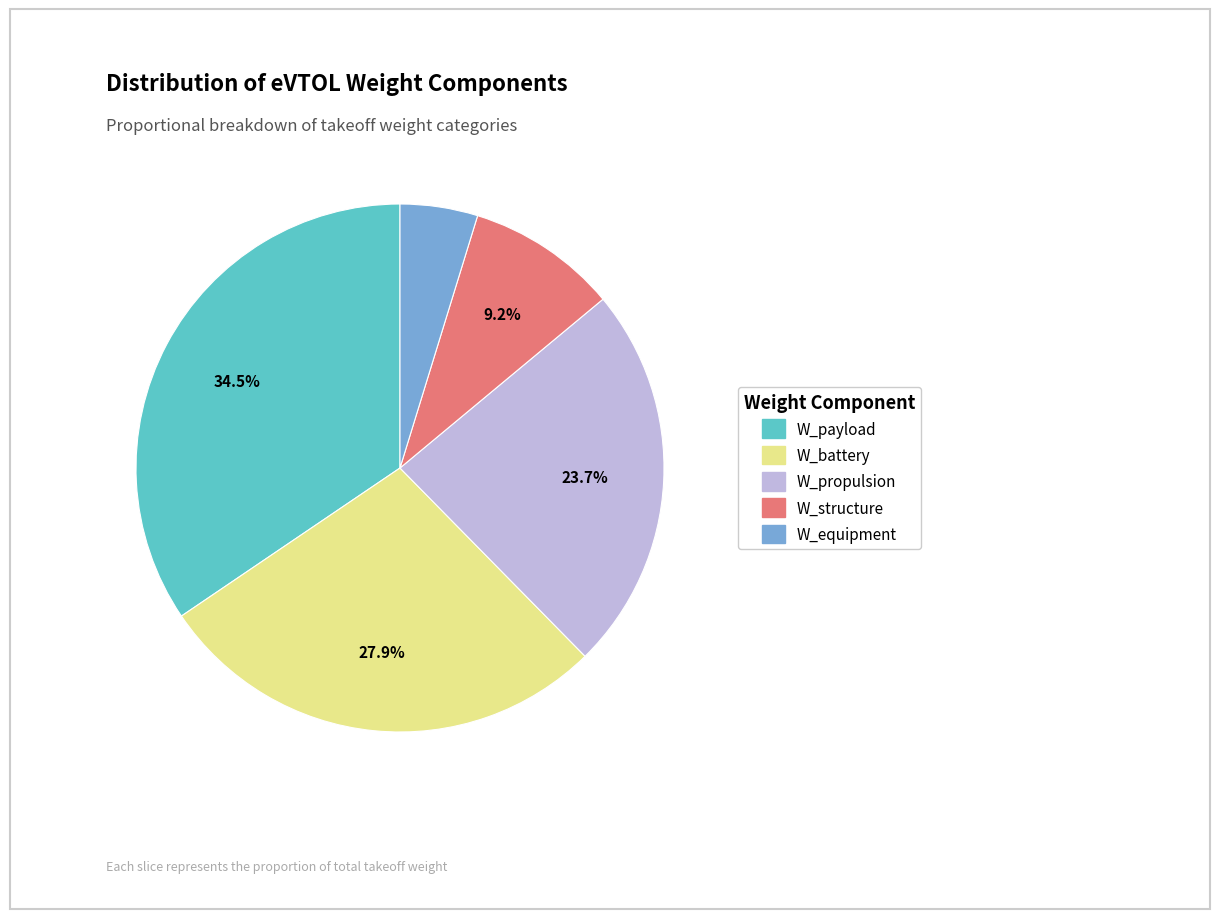

Rank the categories by value from highest to lowest.

W_payload, W_battery, W_propulsion, W_structure, W_equipment